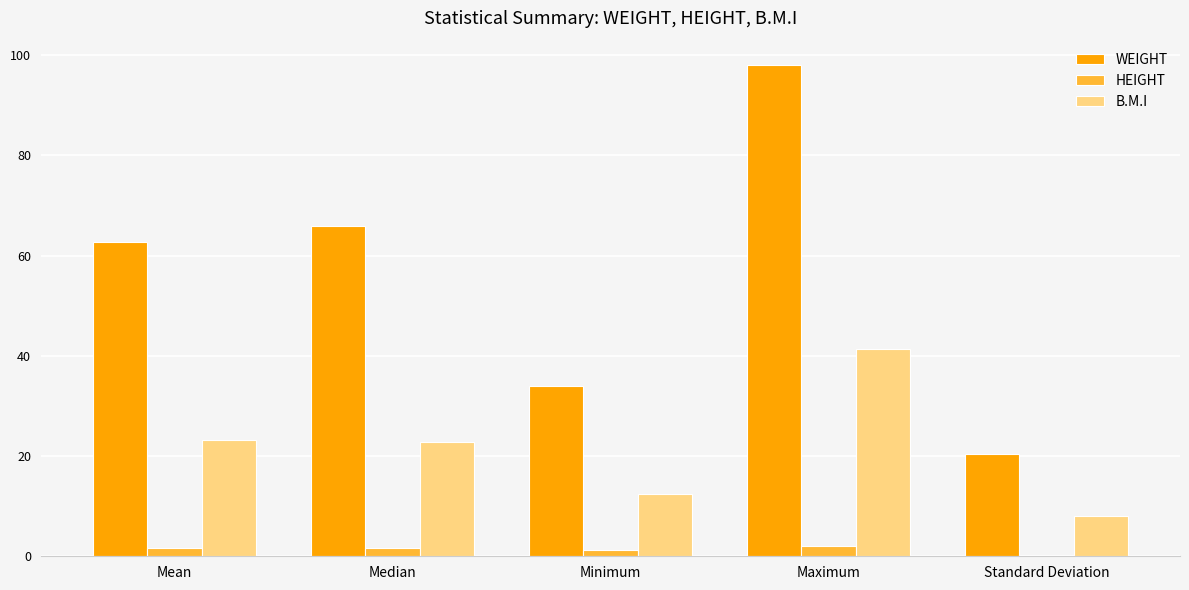

Is it true that WEIGHT equals 66.0 at Median?

True